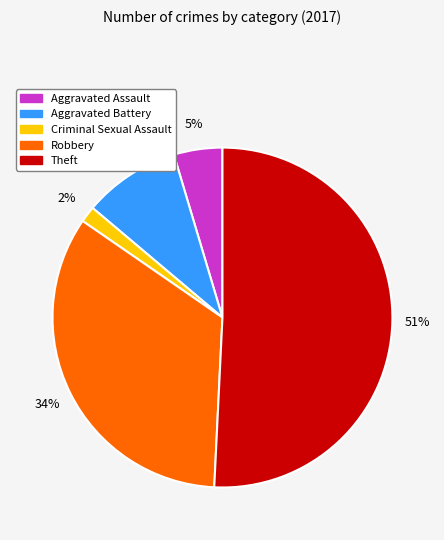

Which has a higher value, Aggravated Assault or Robbery?

Robbery